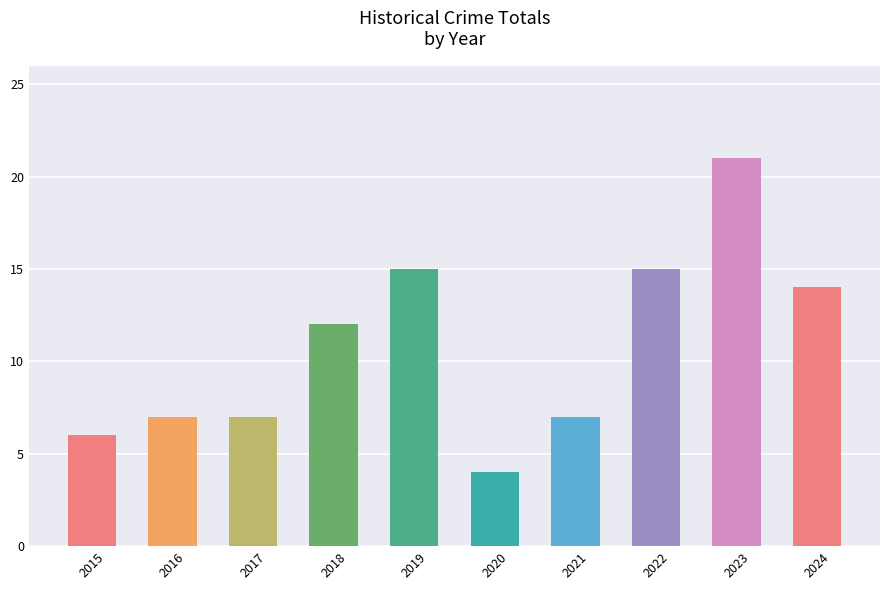

What value does the data have at 2017, to the nearest 5?

5